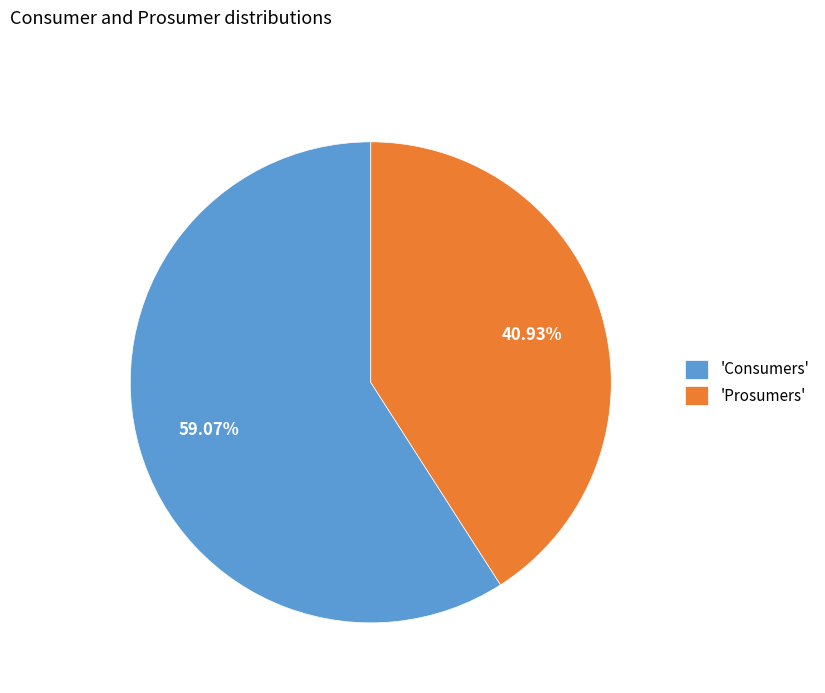

Count the number of slices in the pie.

2